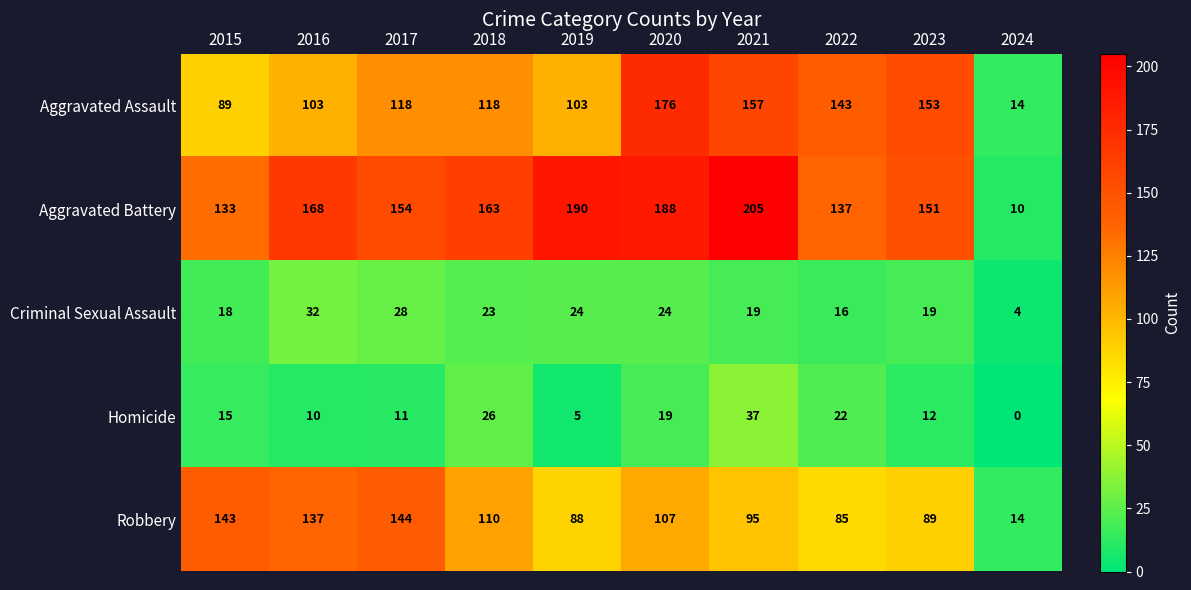

Which series has the largest range (max minus min)?

Aggravated Battery